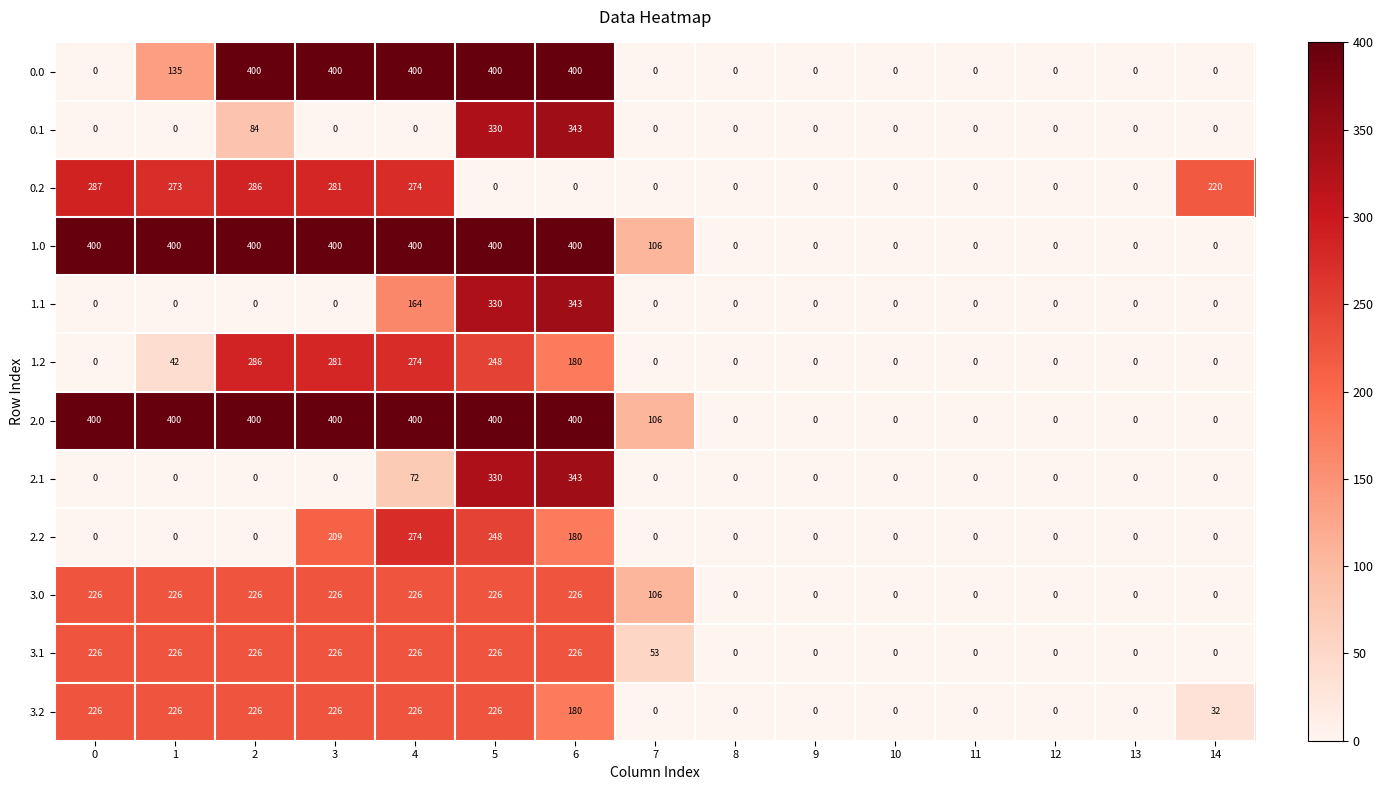

Where is 2.1 nearest to the value 171?

4